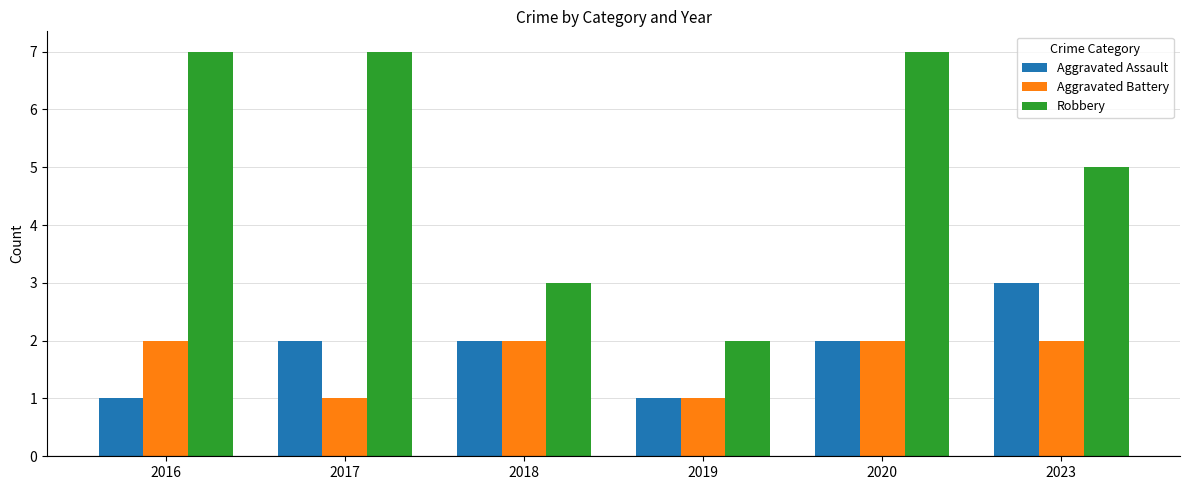

What are all the series names shown in the legend?

Aggravated Assault, Aggravated Battery, Robbery